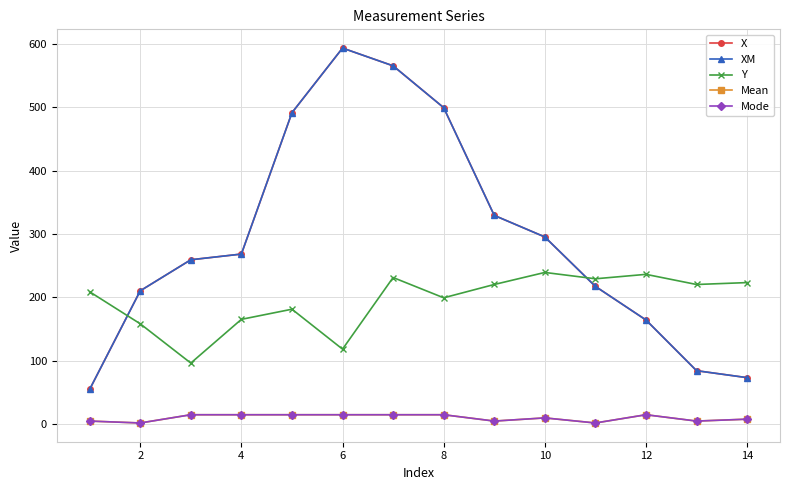

What is the average value of the XM series?

293.5